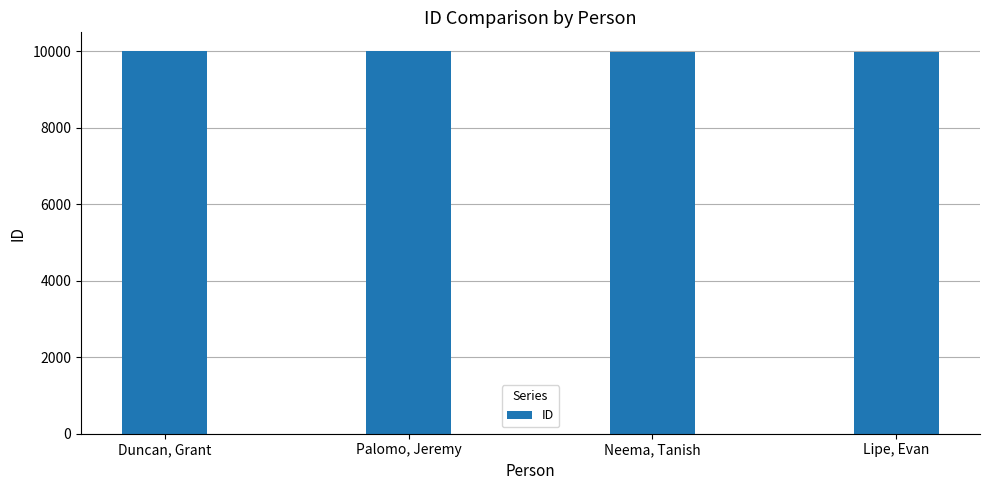

What is the minimum value shown in the chart?

9996